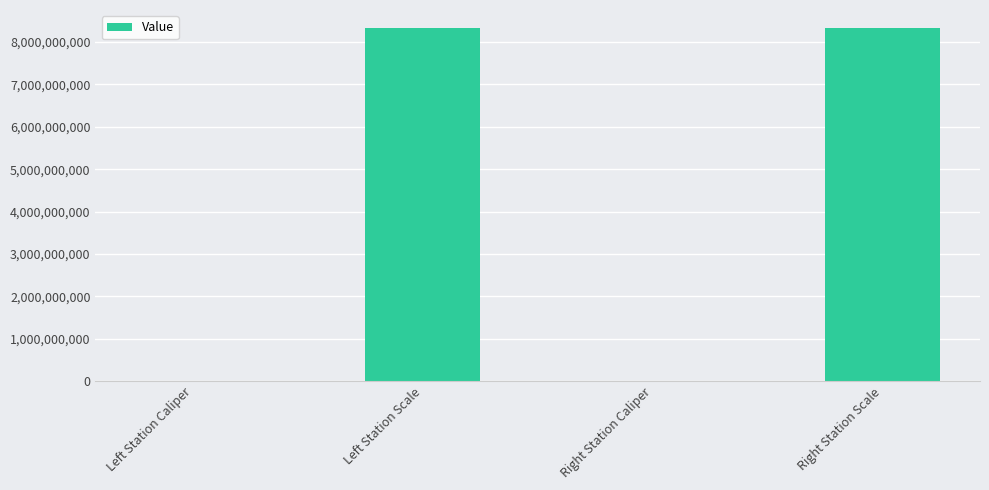

Is it true that the value at Right Station Scale is 8340107091?

True